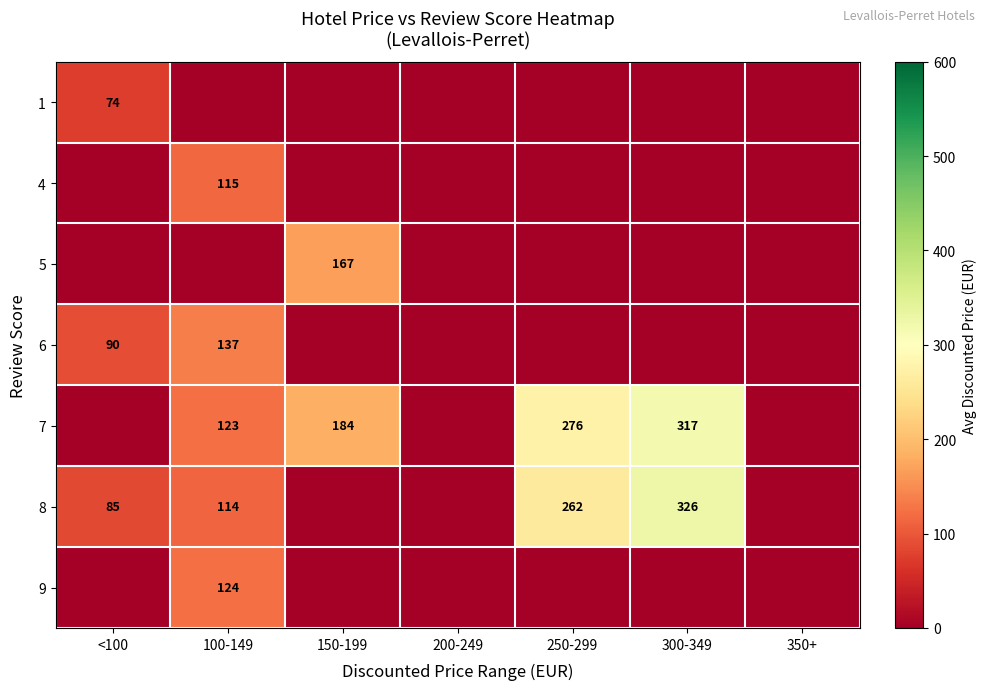

Is the value of 7 at 150-199 greater than the value of 8 at 300-349?

No